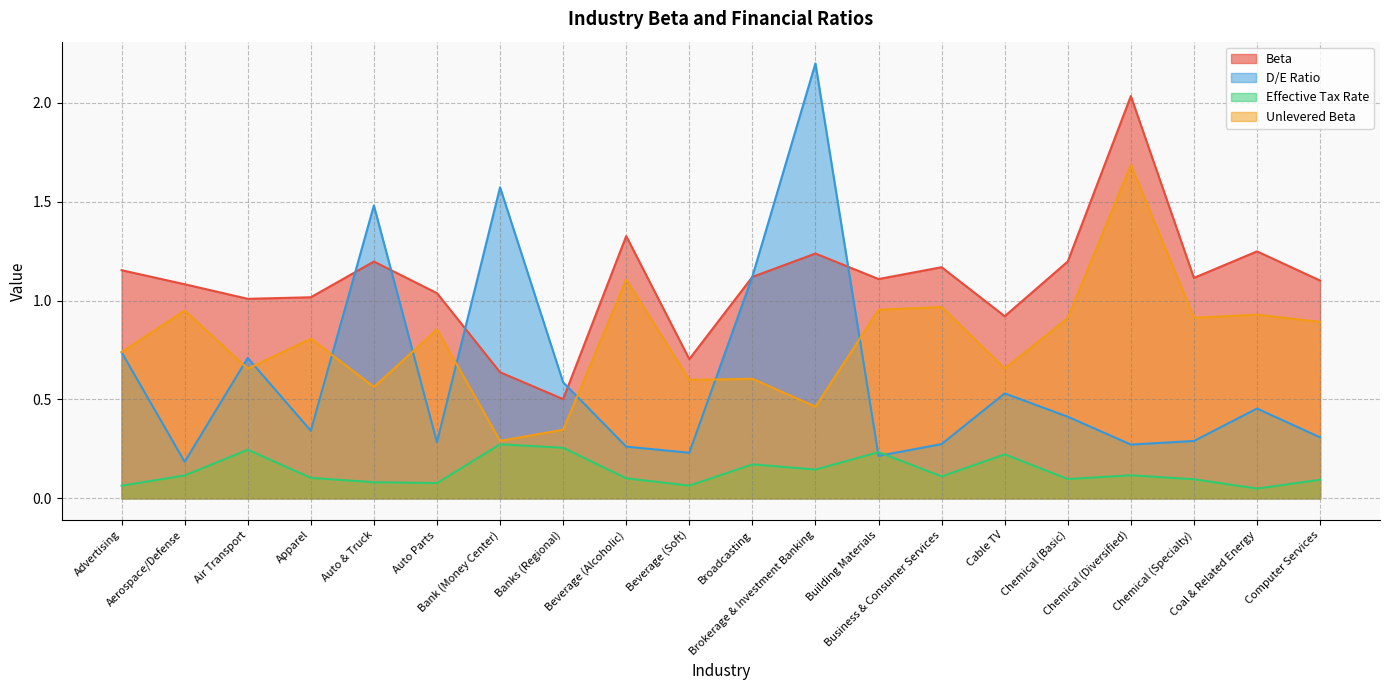

What is the difference between the Beta values at Chemical (Specialty) and Beverage (Soft)?

0.4